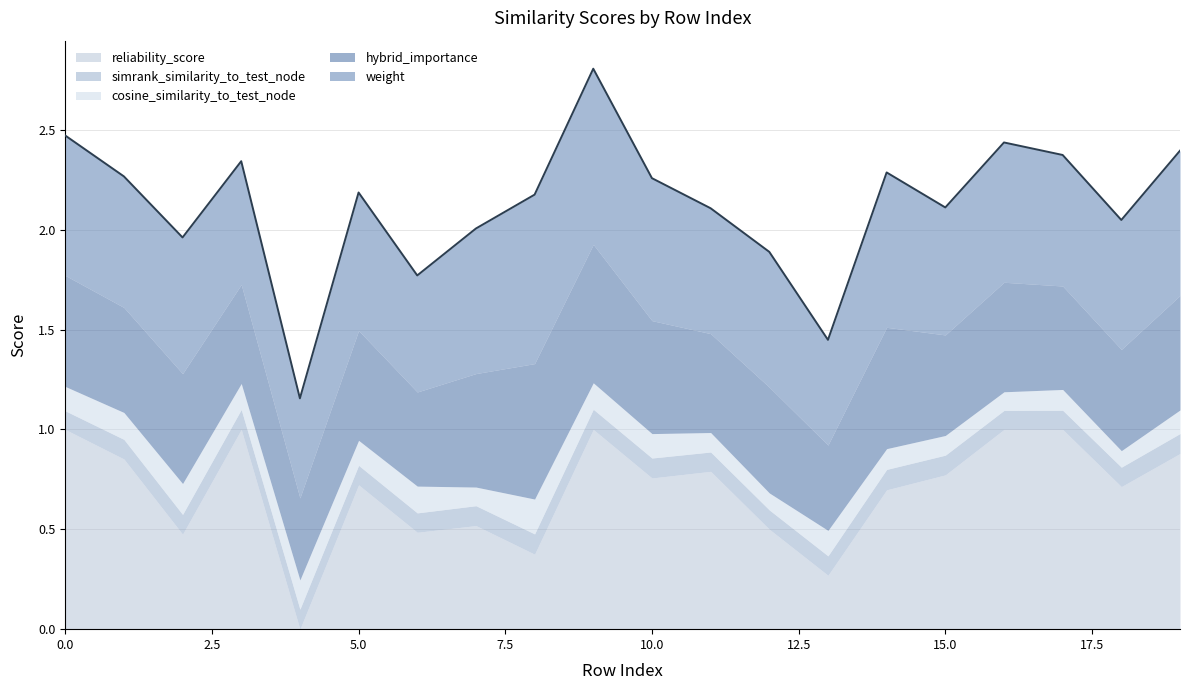

What is the difference between the highest and lowest values at 3?

0.9